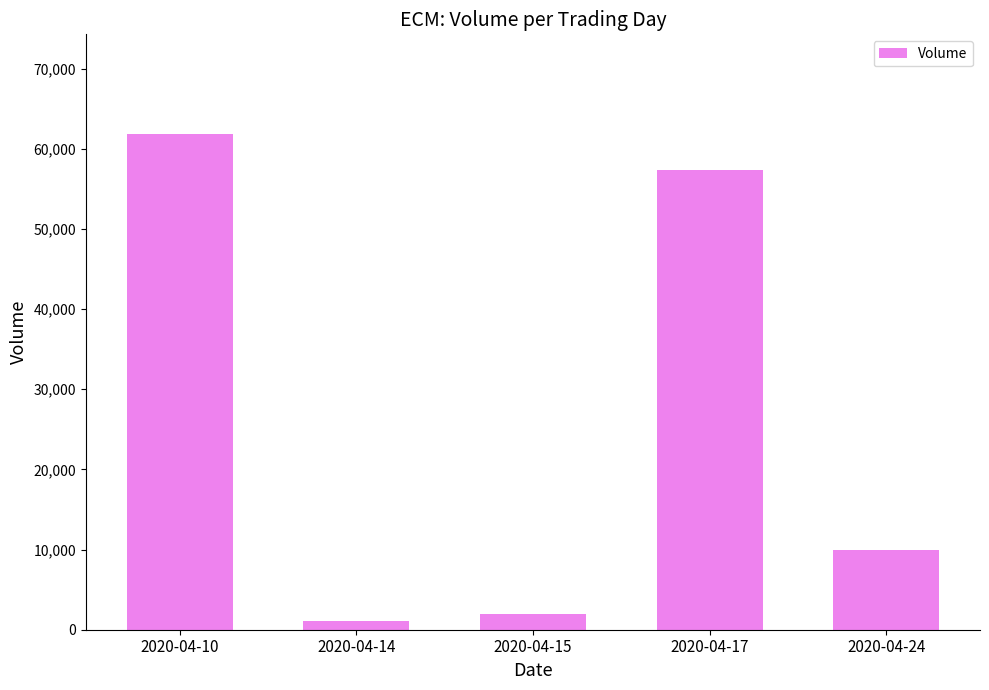

List the labels in order of value, largest first.

2020-04-10, 2020-04-17, 2020-04-24, 2020-04-15, 2020-04-14